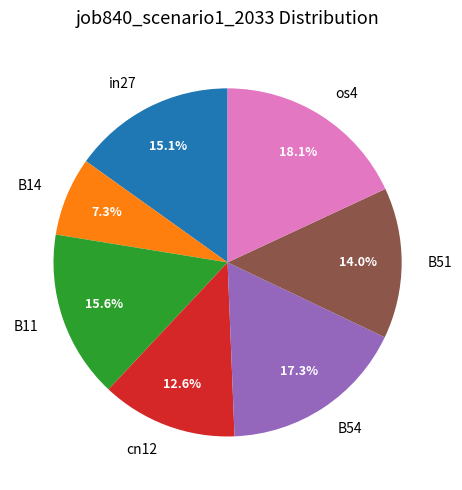

Which has a higher value, B14 or B54?

B54